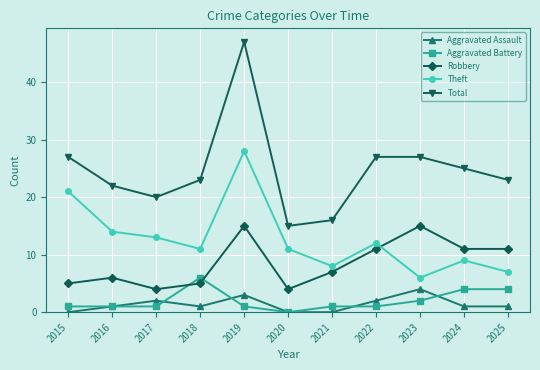

What is the sum of the Aggravated Battery values at 2021 and 2020?

1